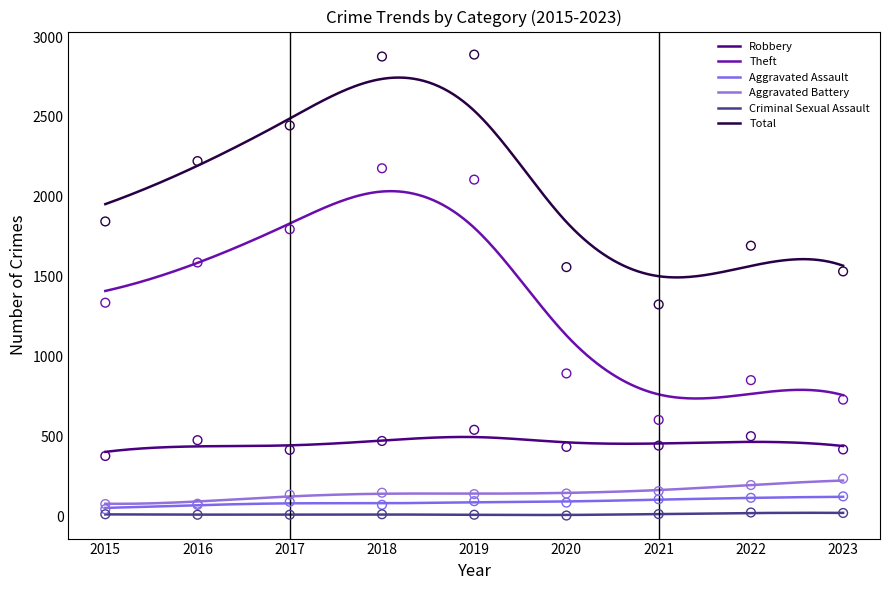

Which series contains the highest Y value?

Total